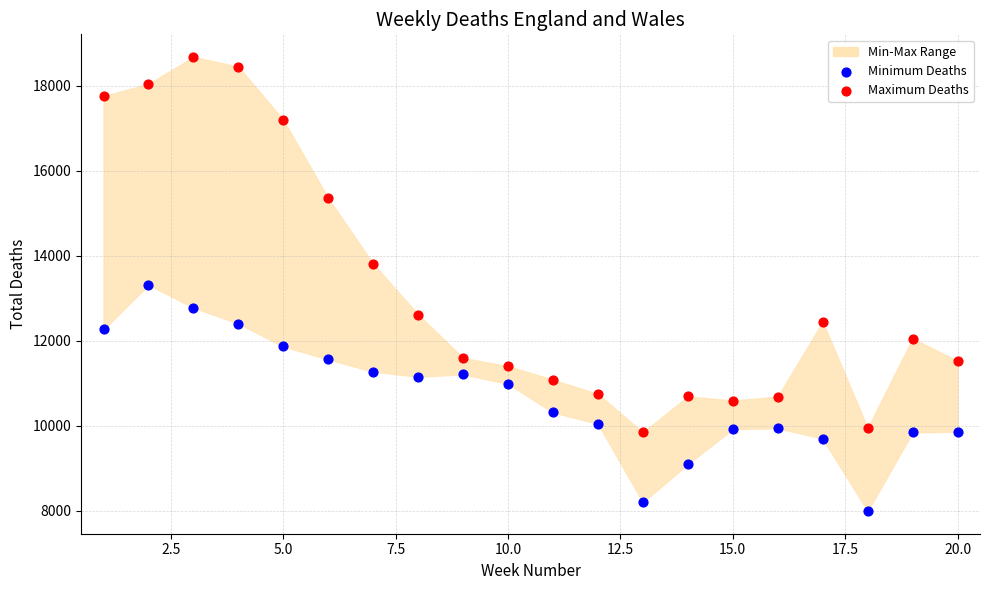

Which series reaches the maximum Y coordinate?

Maximum Deaths